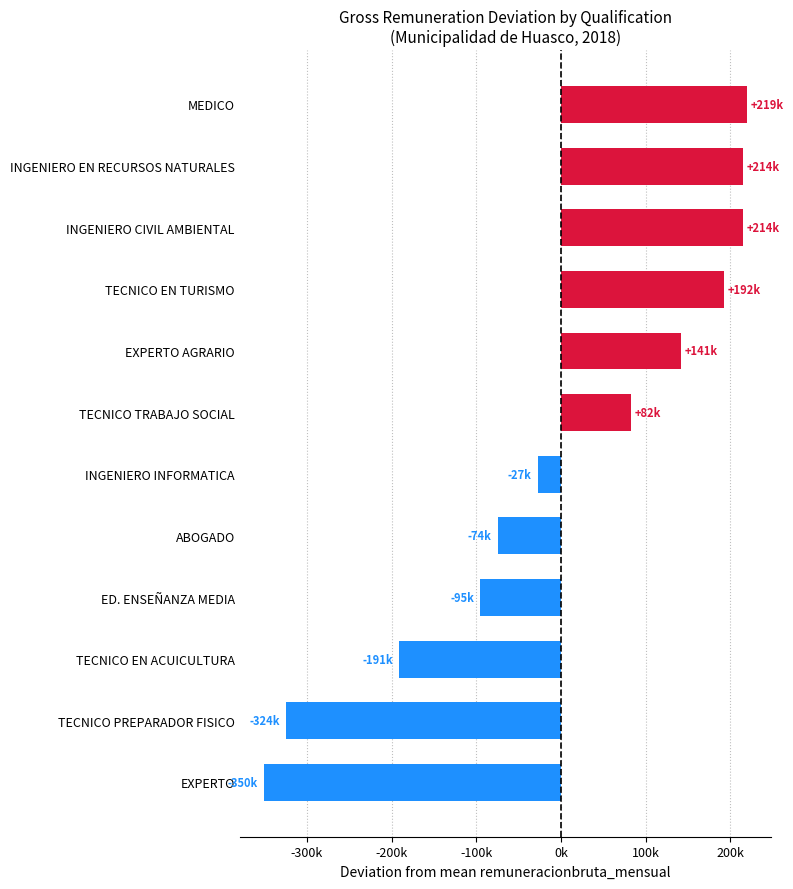

Which label corresponds to the smallest value in the chart?

EXPERTO